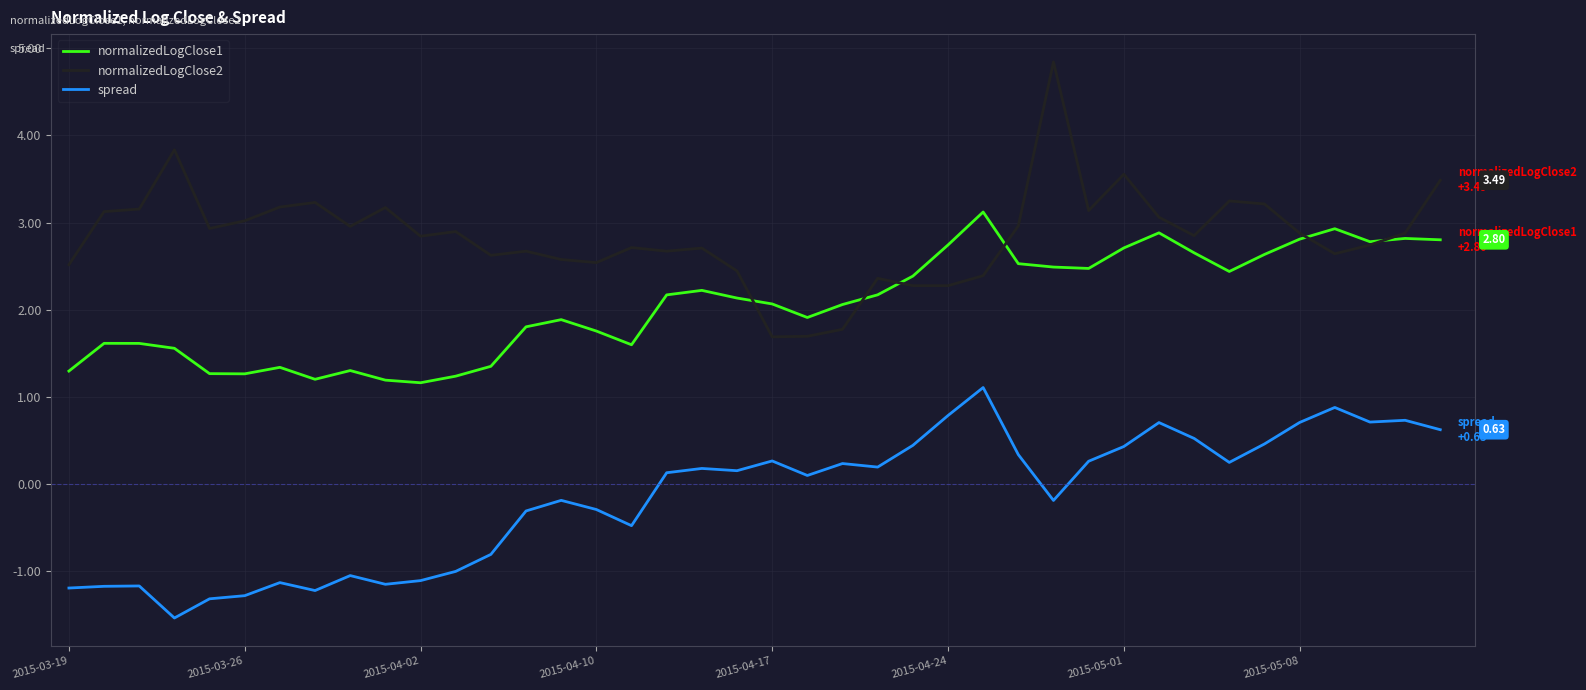

In spread, how many points are higher than both neighbors (excluding endpoints)?

11